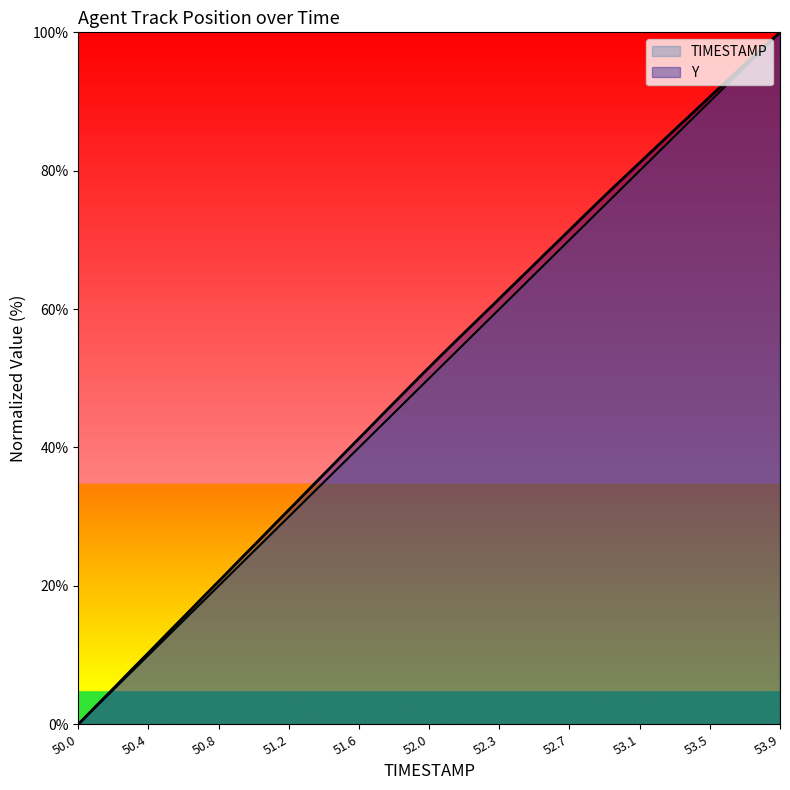

Does the chart display data point markers on the line(s)?

No